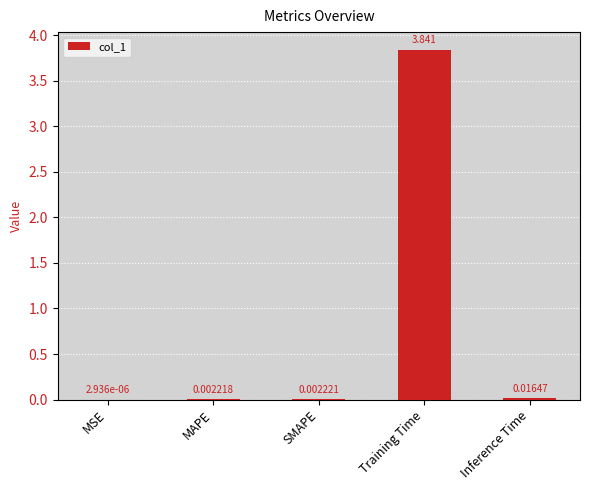

Which label corresponds to the largest value in the chart?

Training Time